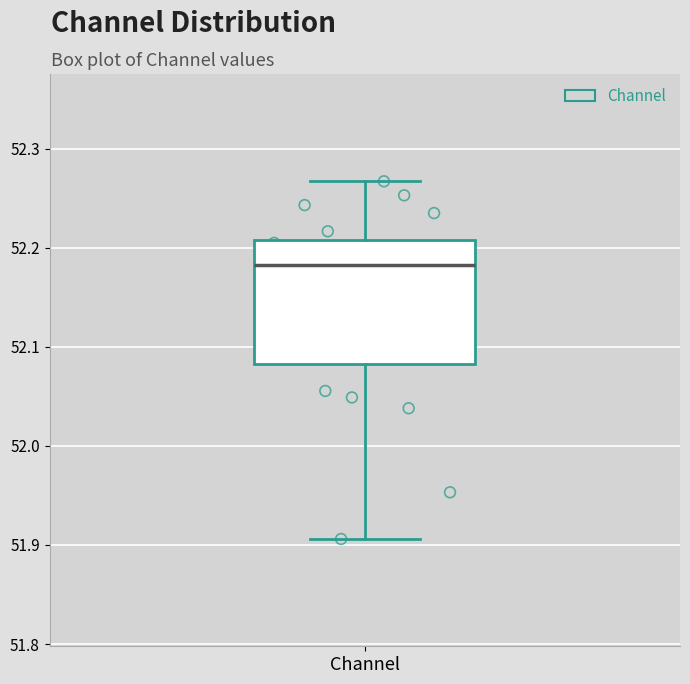

Read this box plot against the y-axis: the position of the median line, the range covered by the box, and the ends of both whiskers. The values are not printed on the chart, so give them approximately, as read against the axis.

median 52.18, box 52.08 to 52.21, whiskers 51.91 to 52.27